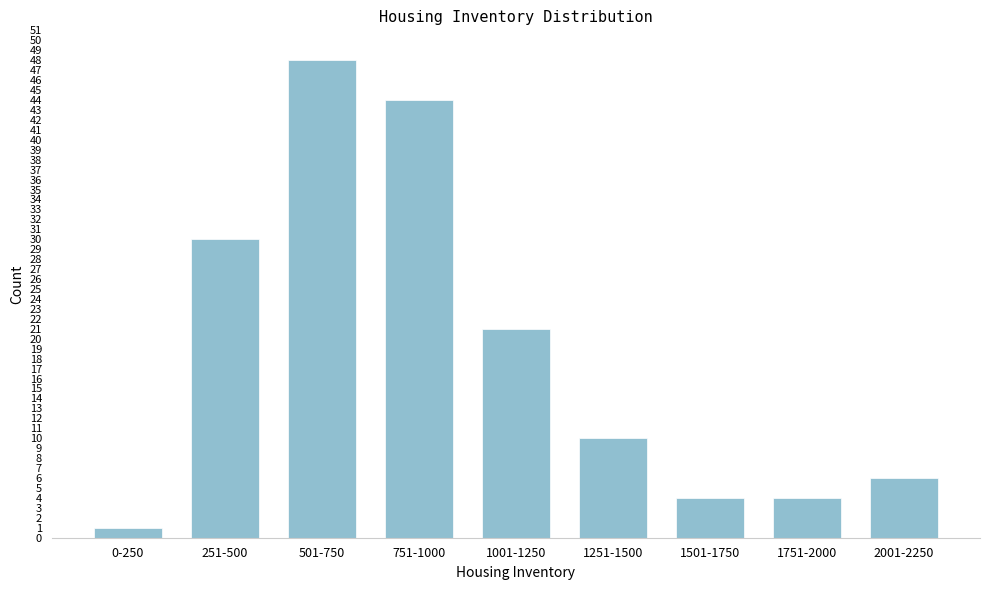

Reading left to right, what are all the values shown in this chart?

0-250=1	251-500=30	501-750=48	751-1000=44	1001-1250=21	1251-1500=10	1501-1750=4	1751-2000=4	2001-2250=6